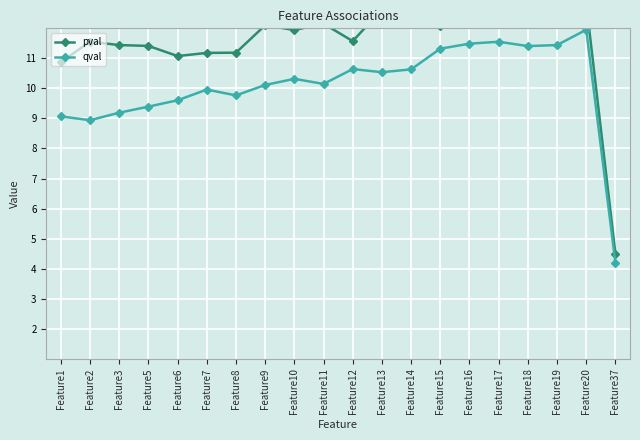

True or false: pval has a value of 6.6 at Feature19.

False